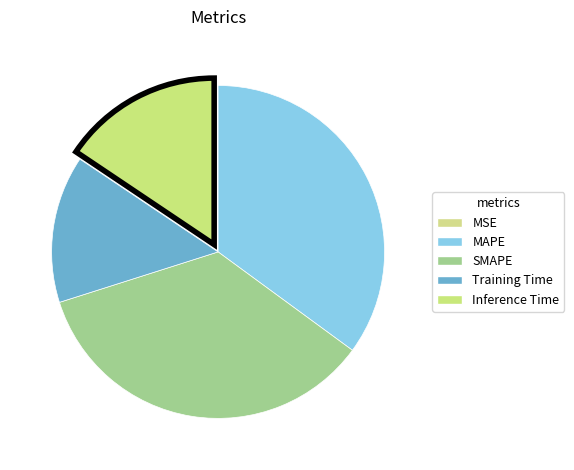

Rank the categories by value from lowest to highest.

MSE, Training Time, Inference Time, SMAPE, MAPE